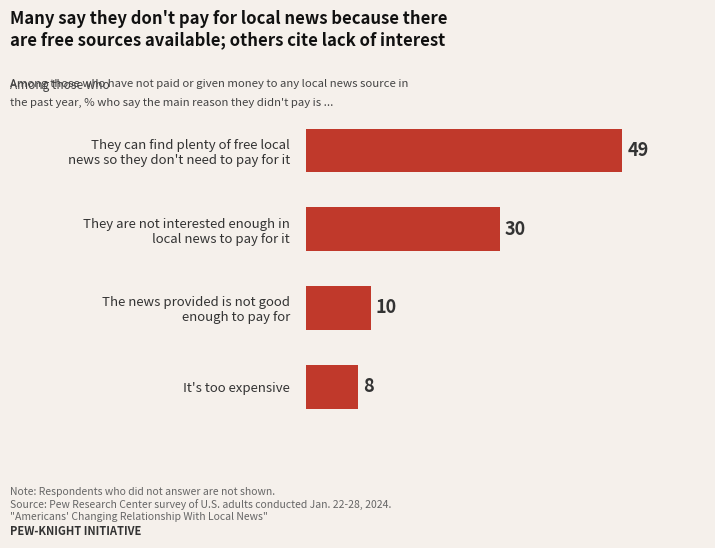

Count the number of categories in the chart.

4